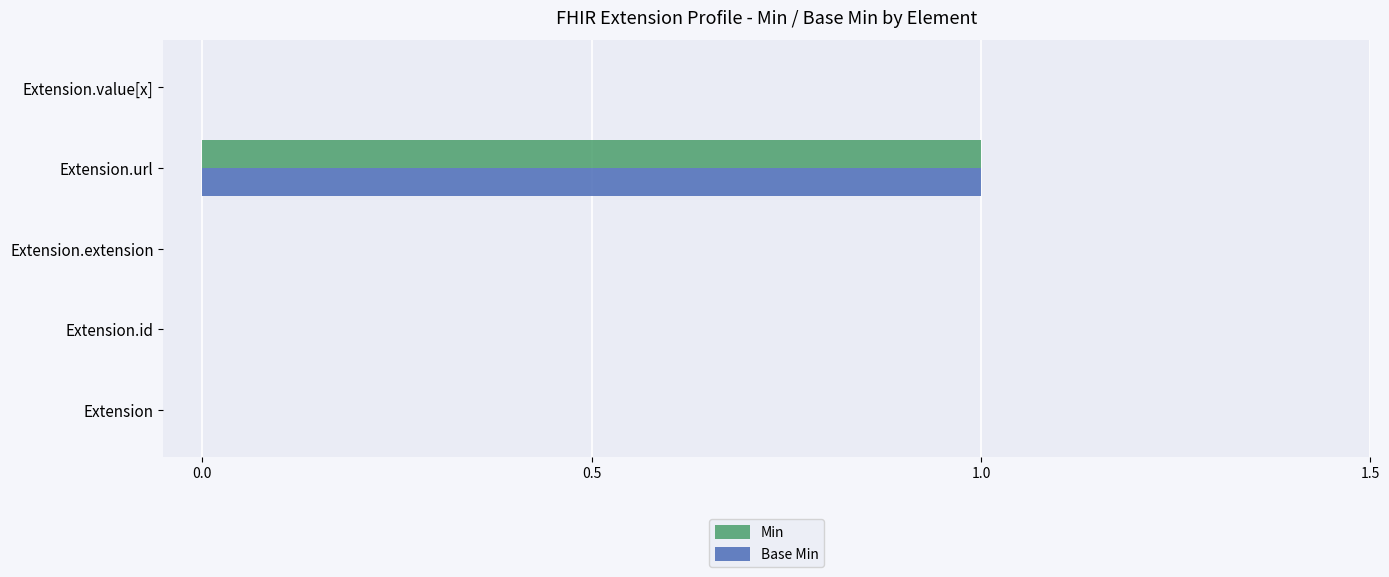

At which category is the sum across all series the highest?

Extension.url